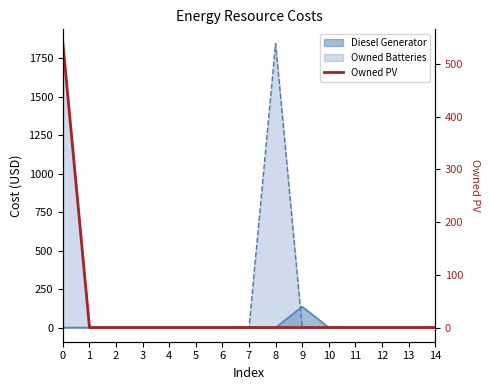

At which label is the value closest to 269?

1